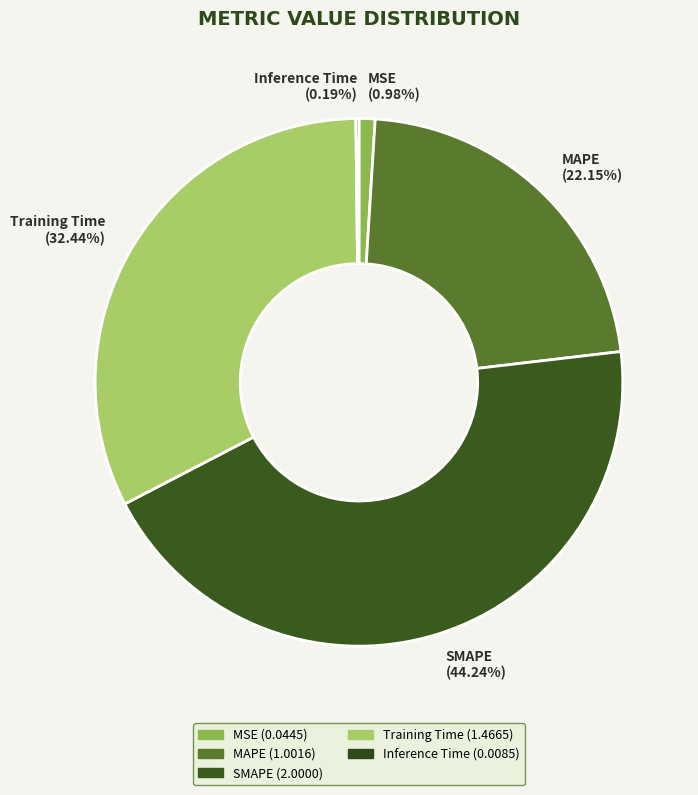

Combined, do MSE and Training Time account for over 50%?

No